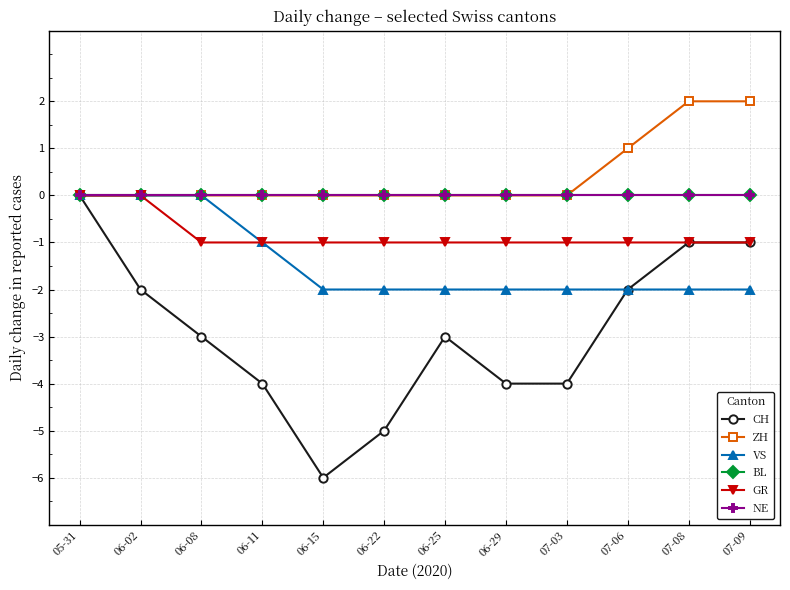

Does the chart have visible grid lines?

Yes